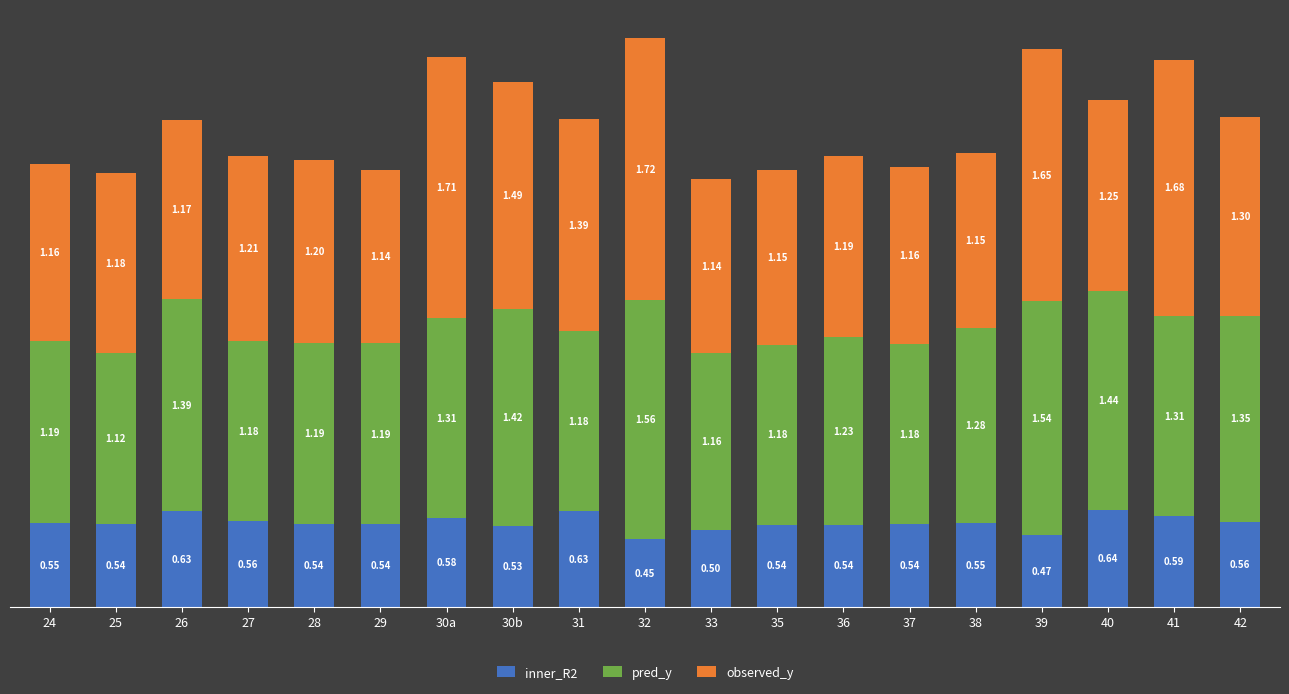

At which category is the sum across all series the highest?

32